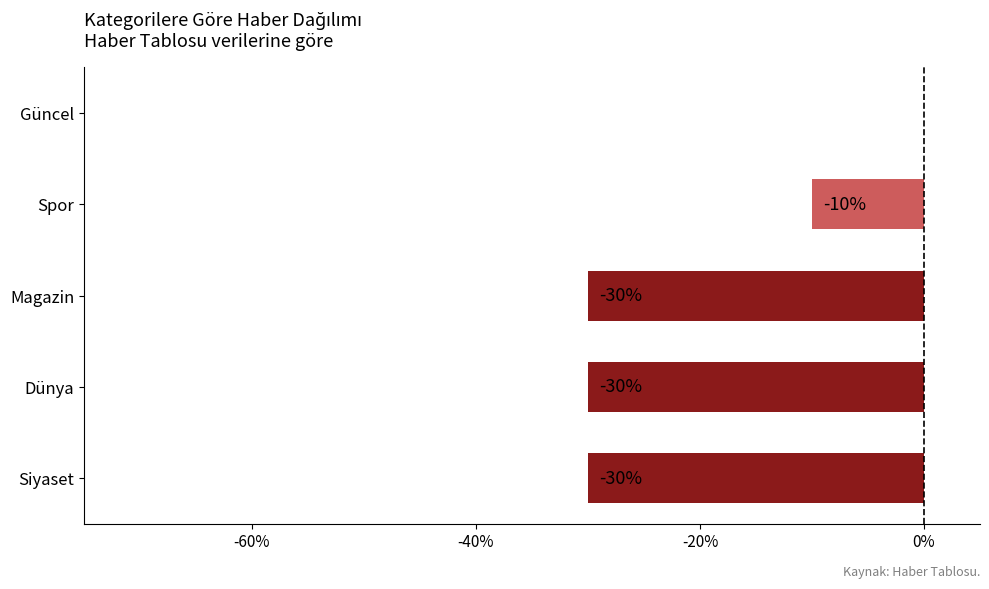

Are the bars horizontal?

Yes